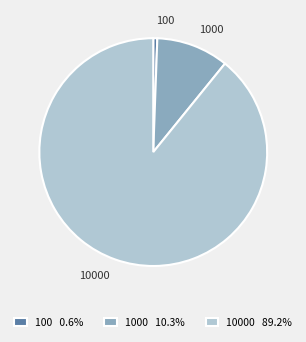

Is the sum of 100 and 10000 greater than half?

Yes